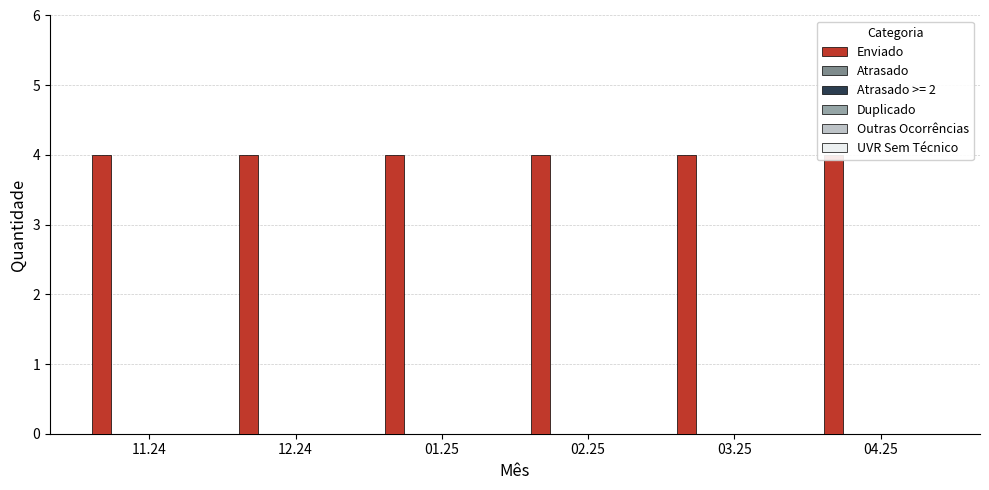

Rank the categories by Duplicado value from lowest to highest.

11.24, 12.24, 01.25, 02.25, 03.25, 04.25